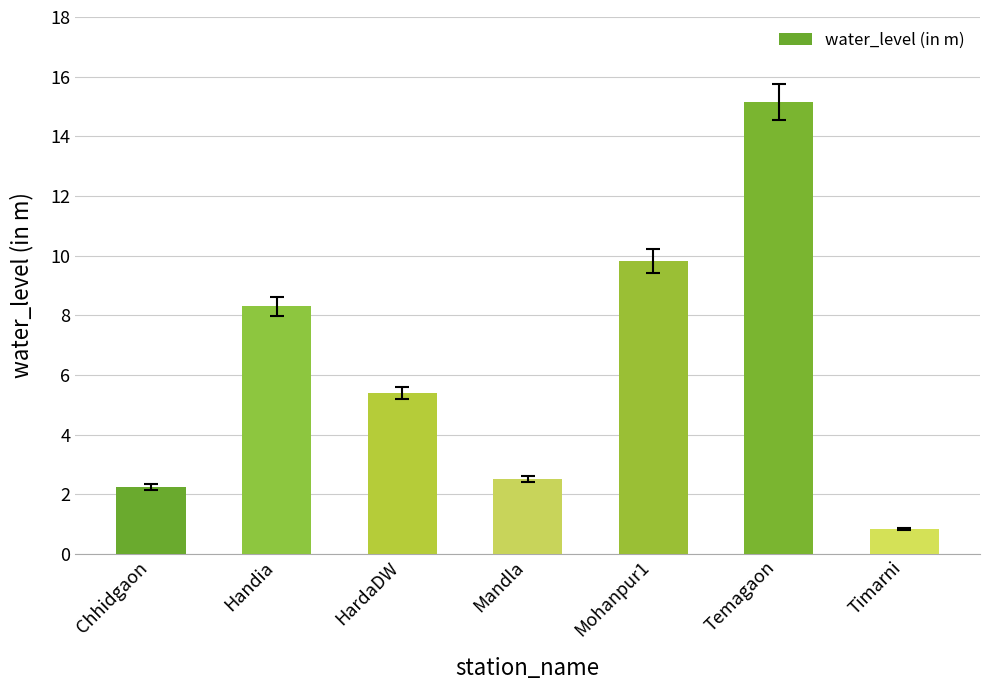

How many bars are there in total?

7